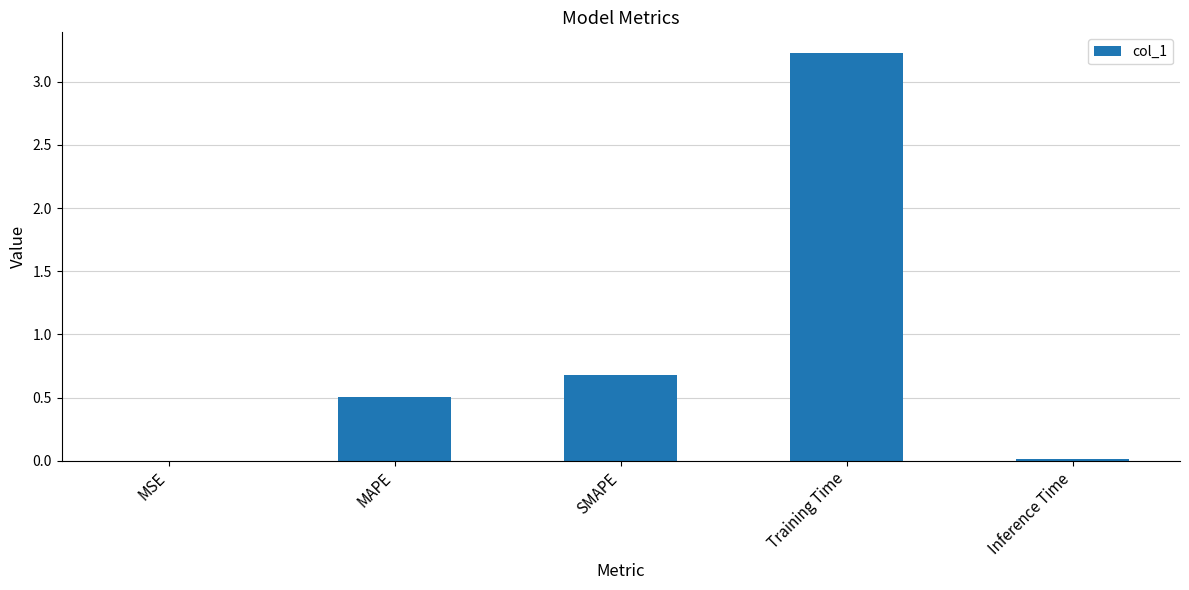

What is the difference between the values at MAPE and Training Time?

2.7